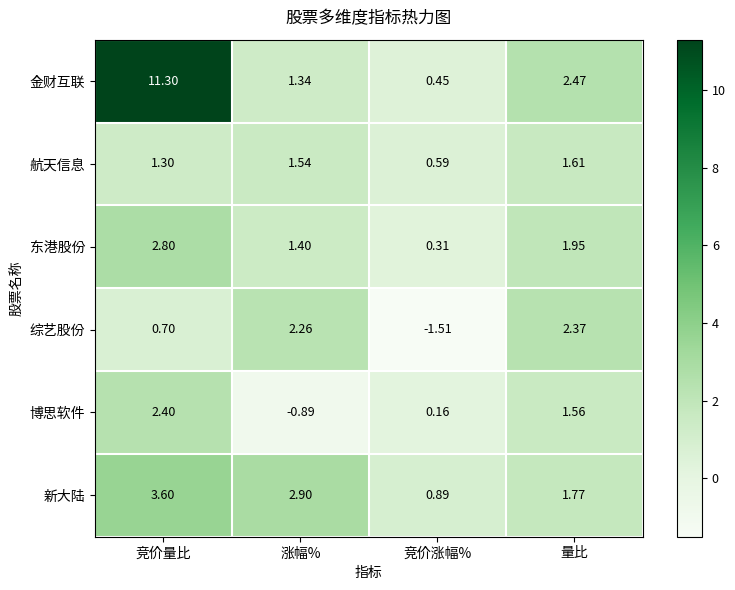

Which series has the largest total across all categories?

金财互联